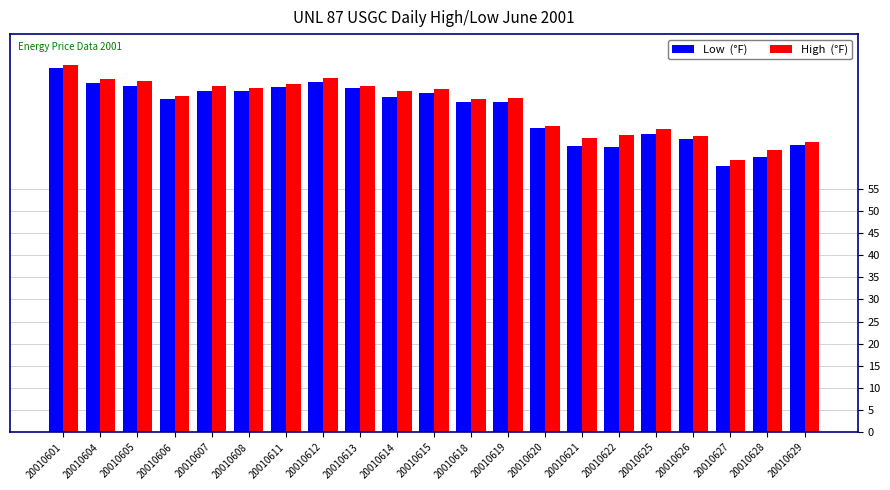

What is the total value across all series at 20010611?

156.8